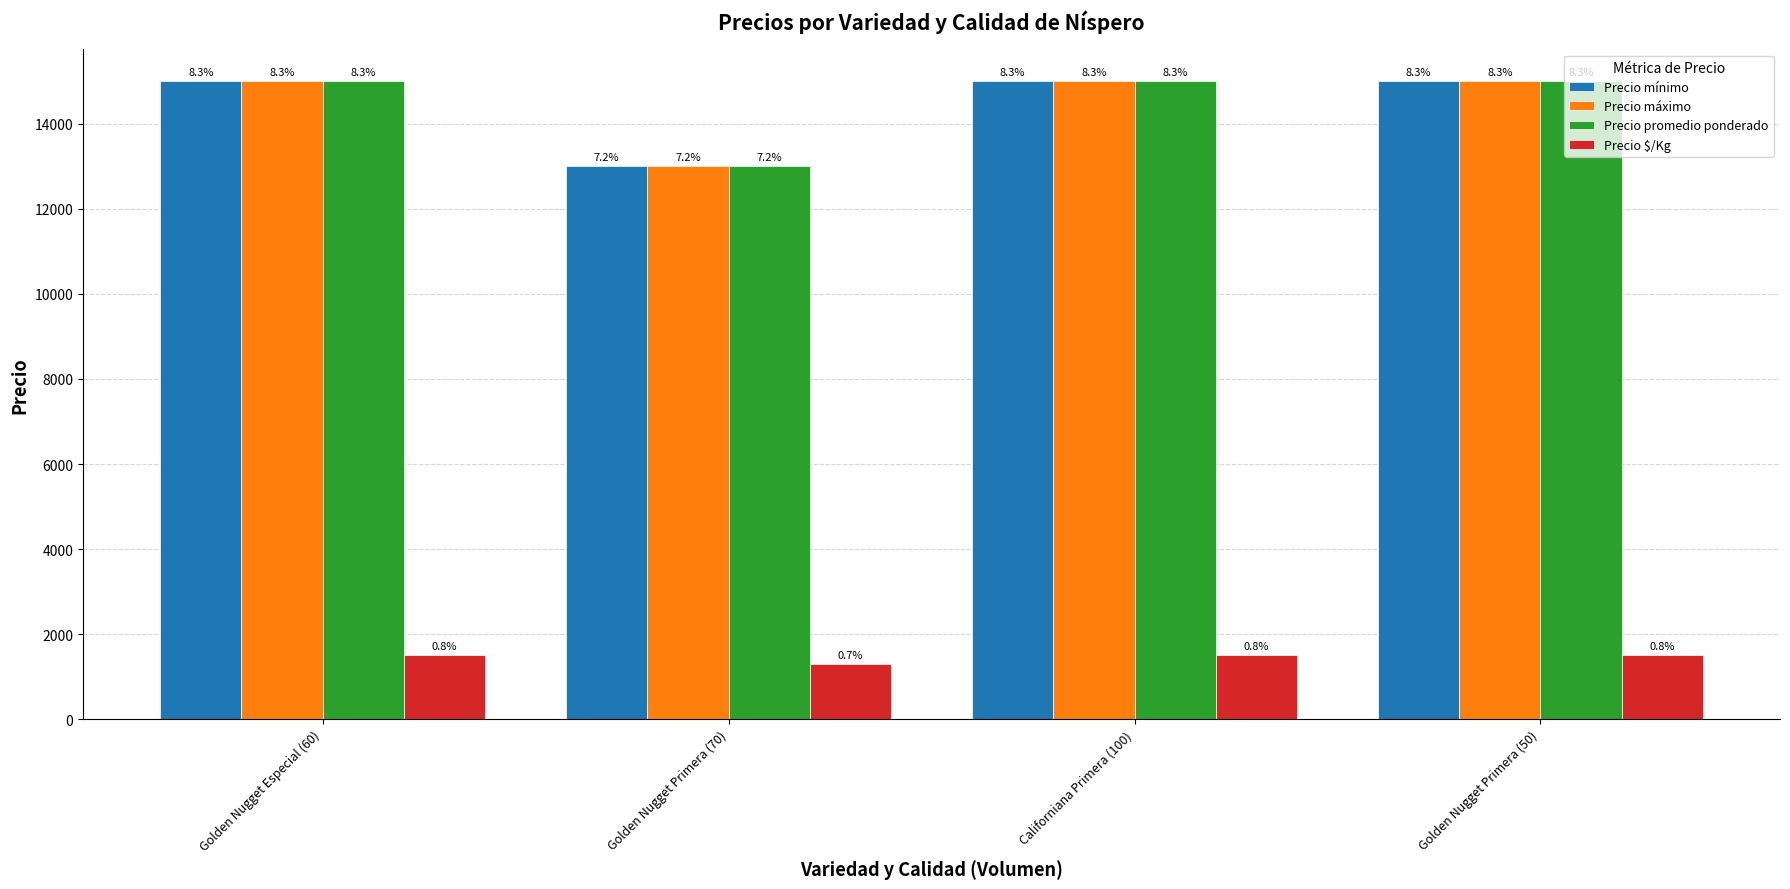

Reading left to right, list all the values displayed in this chart.

Precio mínimo: 15000	13000	15000	15000
Precio máximo: 15000	13000	15000	15000
Precio promedio ponderado: 15000	13000	15000	15000
Precio $/Kg: 1500	1300	1500	1500